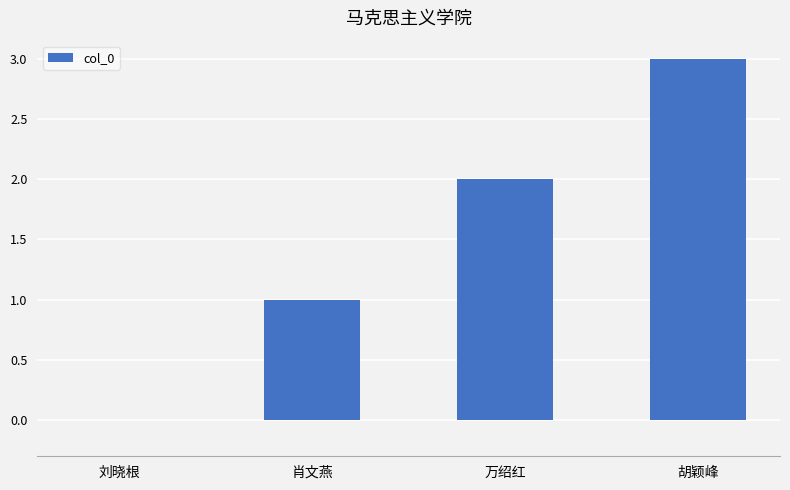

Are the bars horizontal?

No